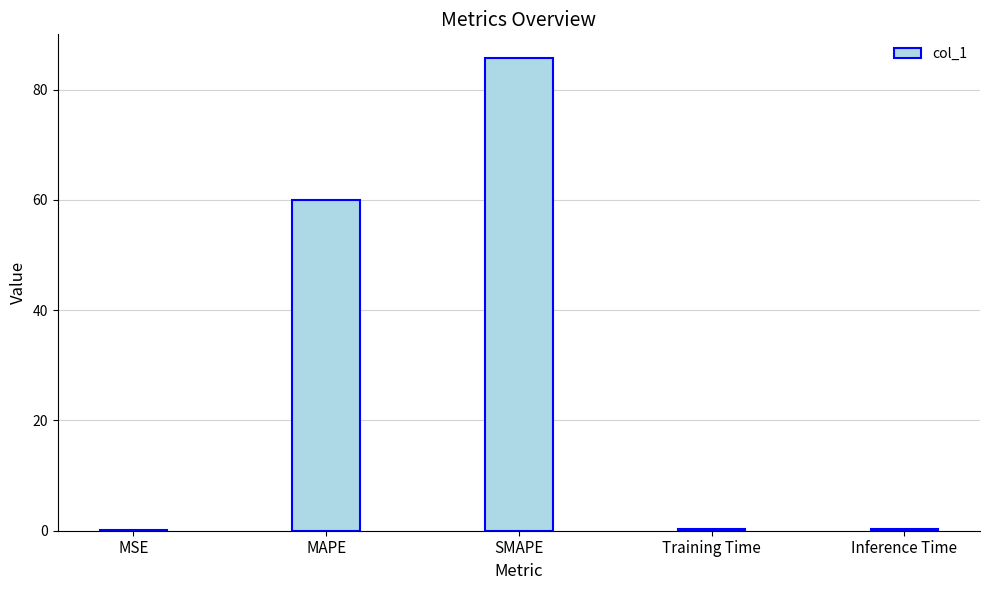

What is the sum of all values?

146.4